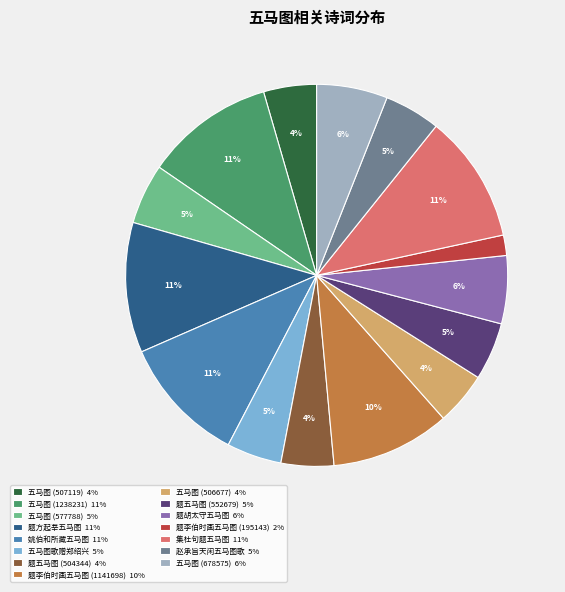

To the nearest percent, what is the combined percentage of 题李伯时画五马图 (1141698) and 赵承旨天闲五马图歌?

15%